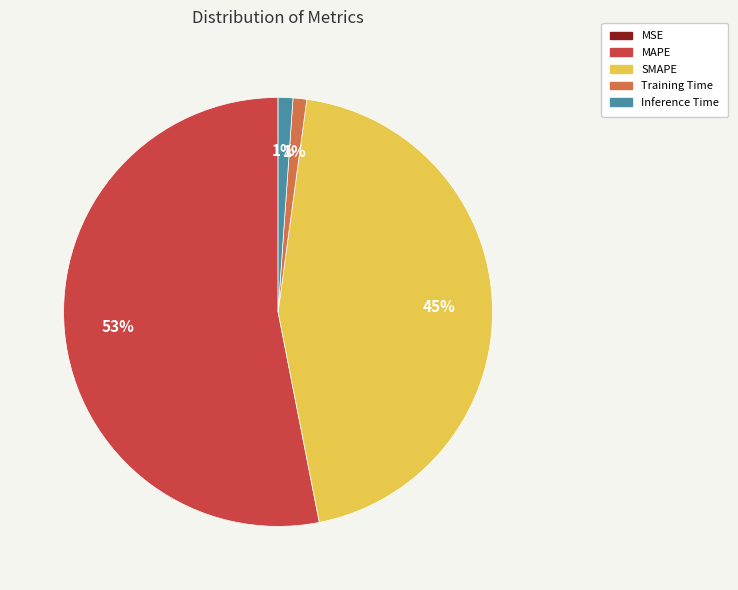

Combined, do SMAPE and Training Time account for over 50%?

No